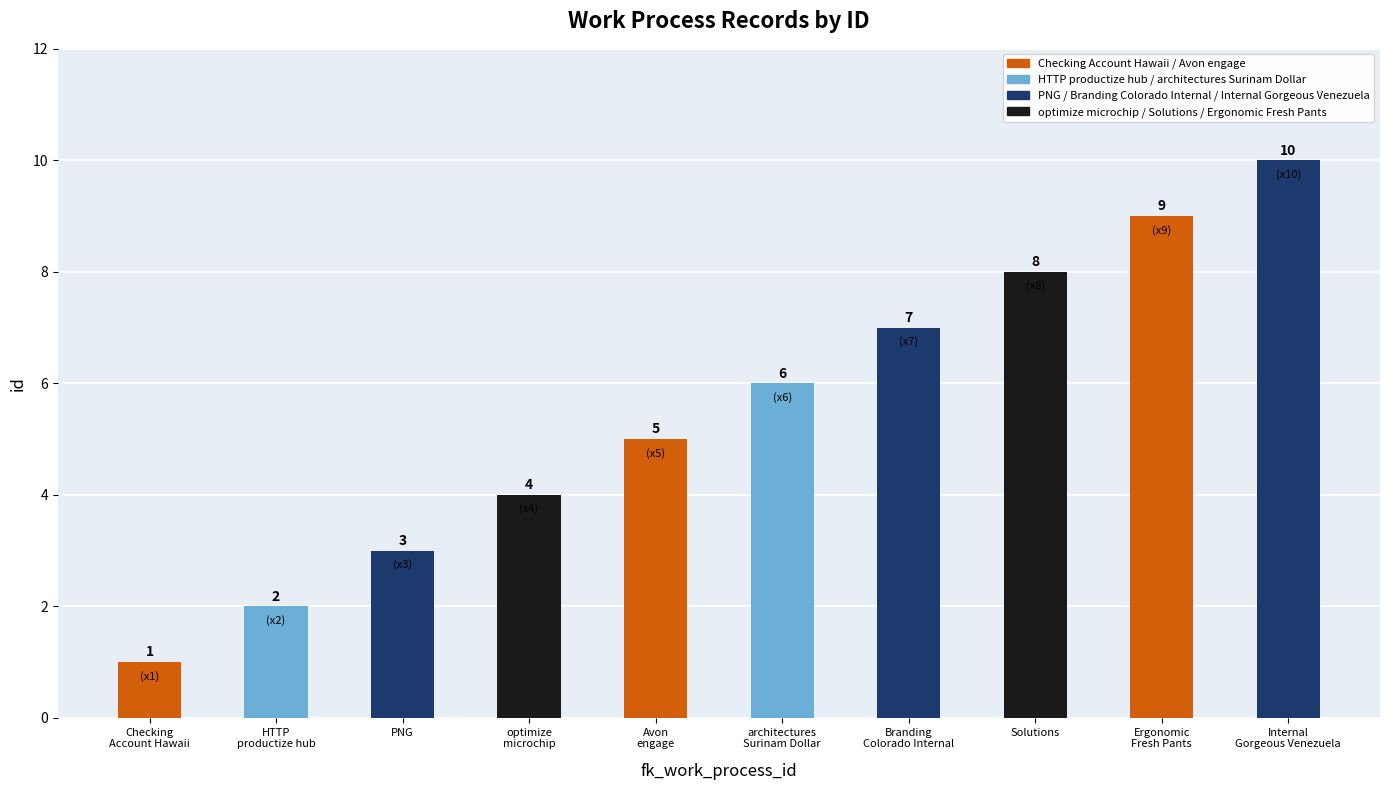

Between Checking
Account Hawaii and optimize
microchip, which is larger?

optimize
microchip